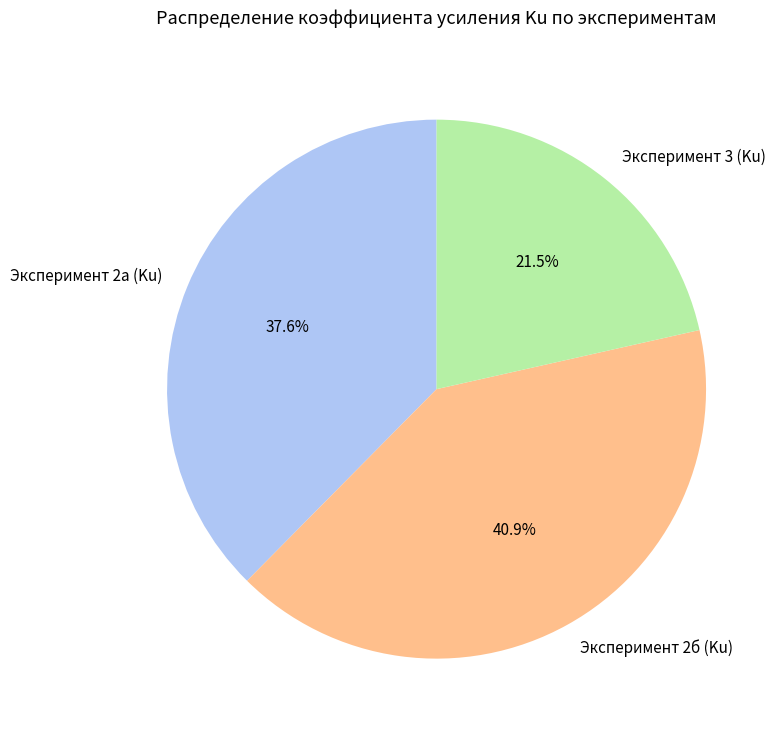

How many slices are in this pie chart?

3